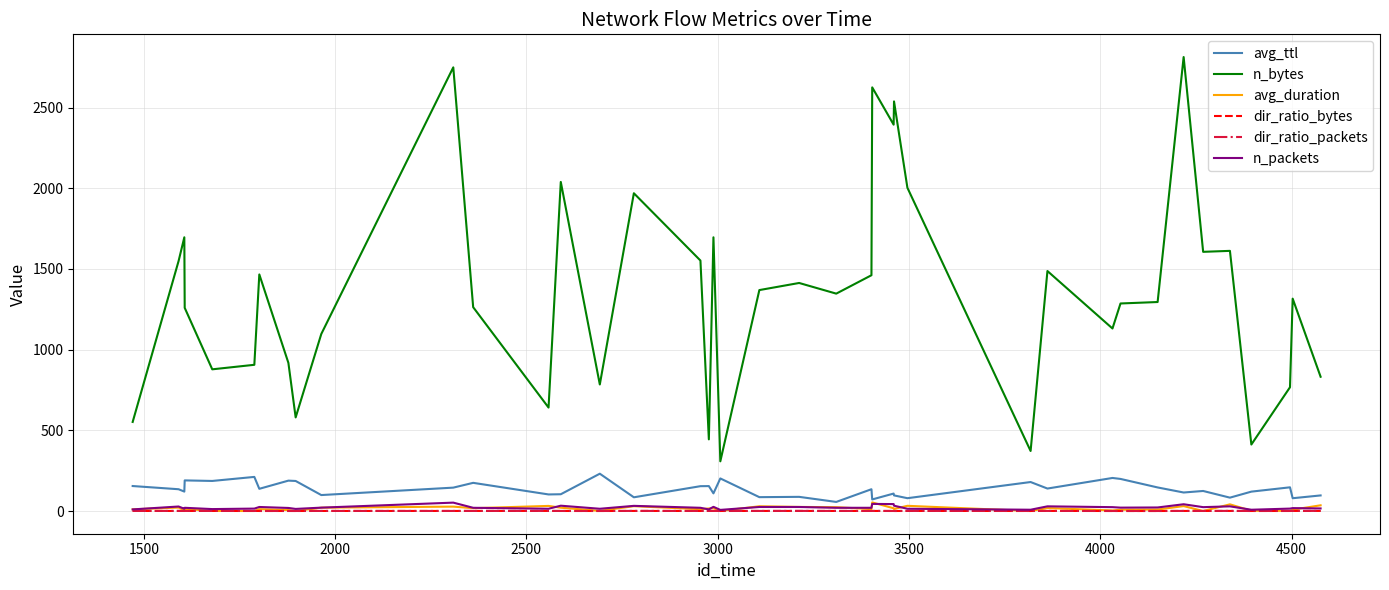

Which series has the largest range (max minus min)?

n_bytes